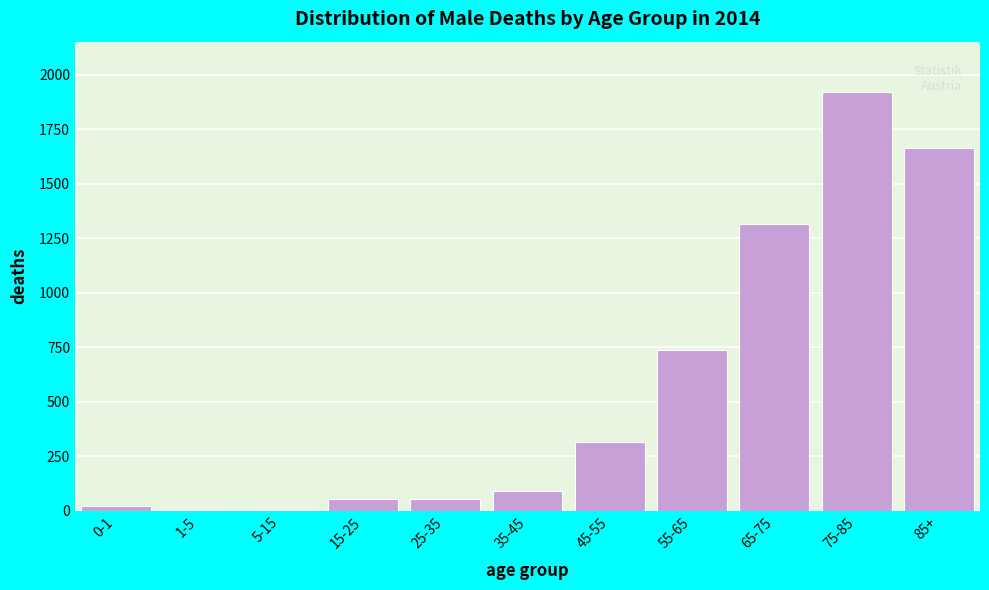

Where is the data nearest to the value 961?

55-65